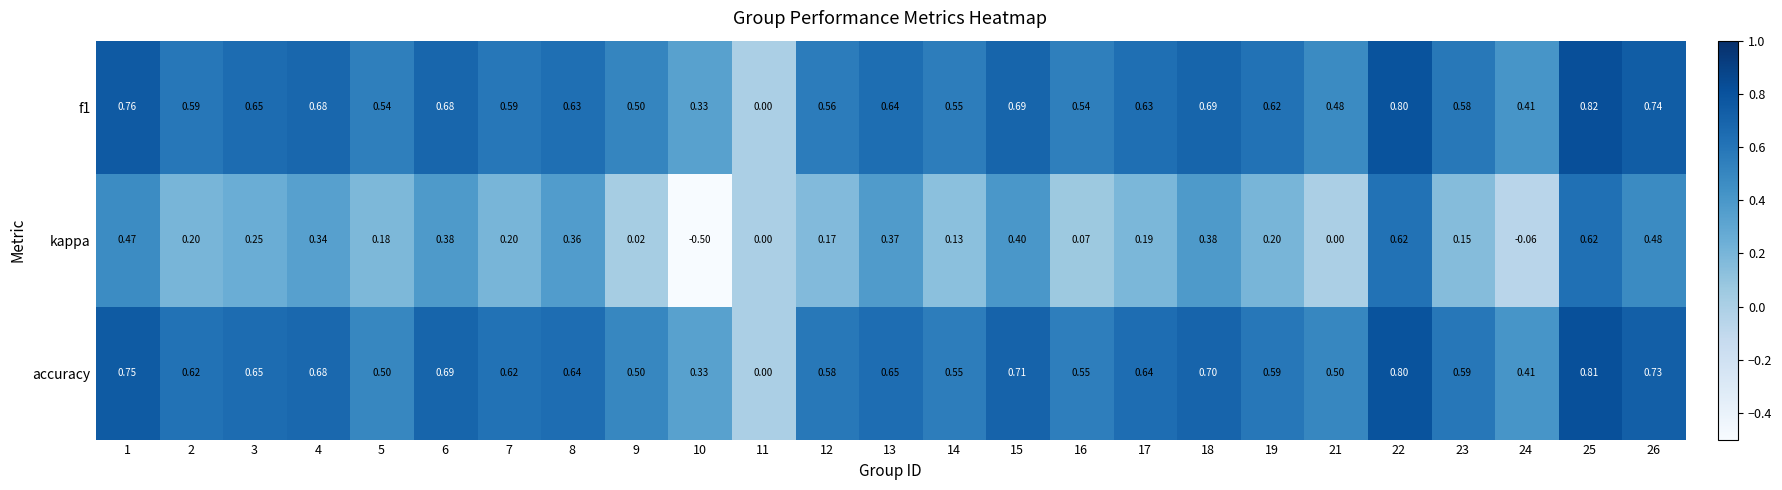

Which series has the largest total across all categories?

accuracy